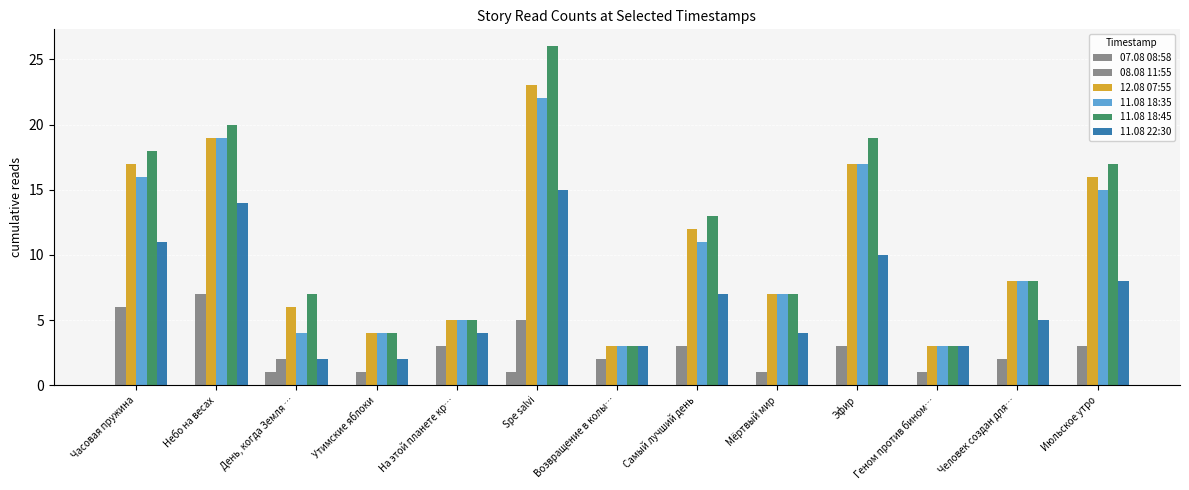

How many distinct data groups are displayed?

6